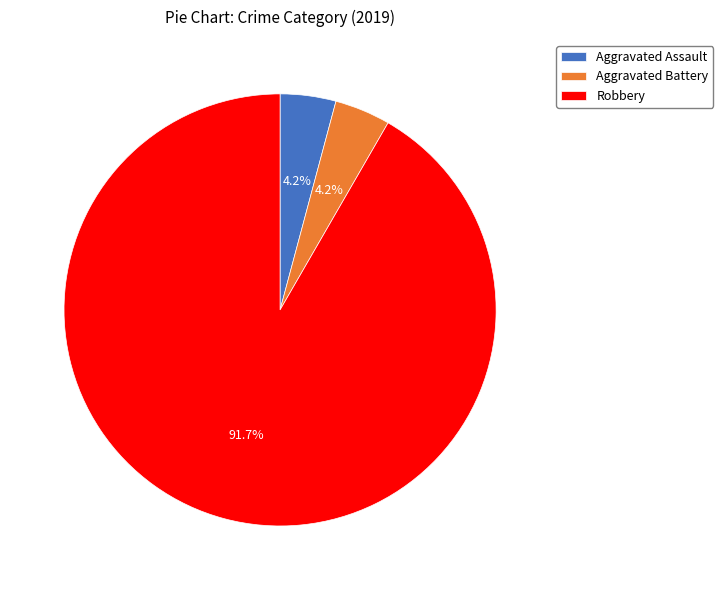

Combined, do Aggravated Assault and Aggravated Battery account for over 50%?

No